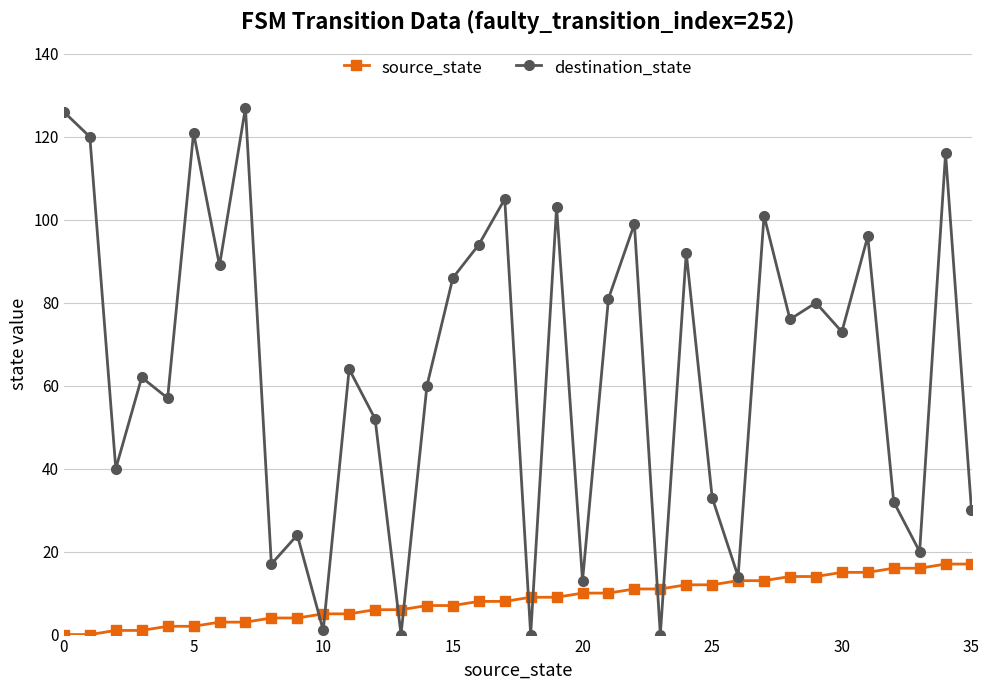

What is the sum of all source_state values?

306